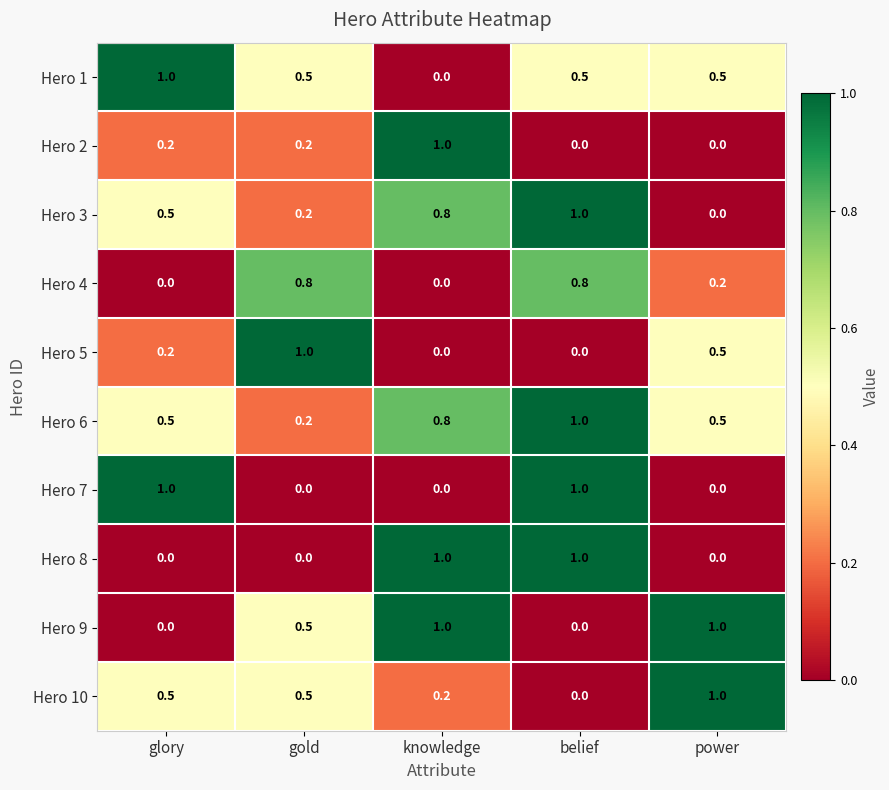

Which category has the lowest value in the Hero 6 series?

gold